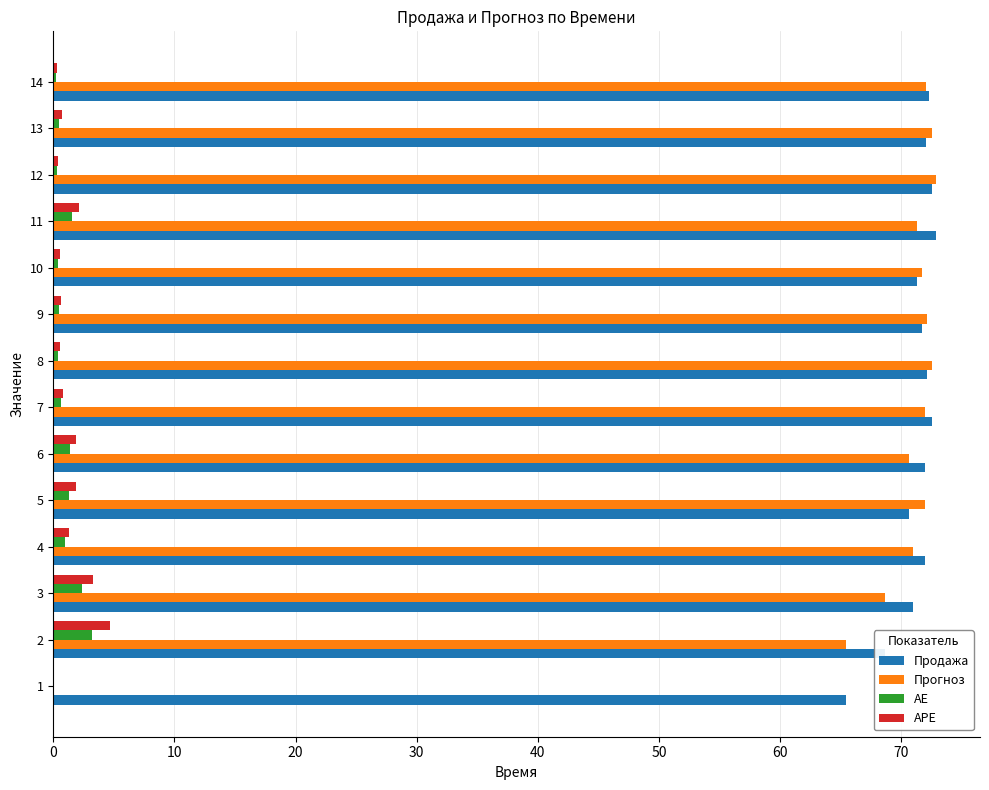

What is the maximum value for APE?

4.7